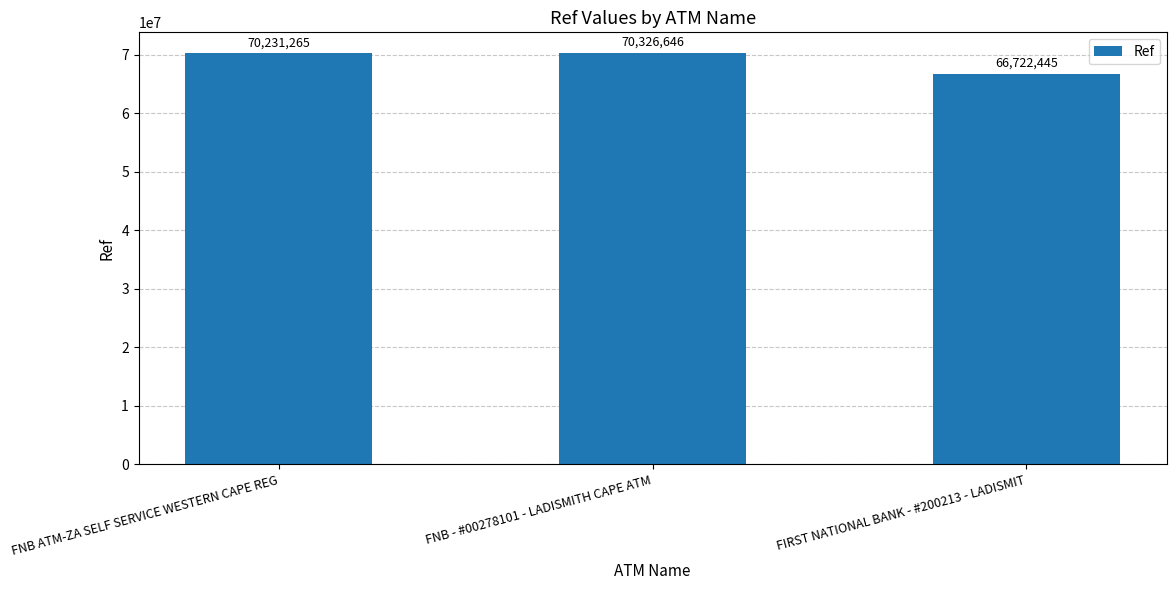

Are the bars grouped side by side (vs. stacked)?

No